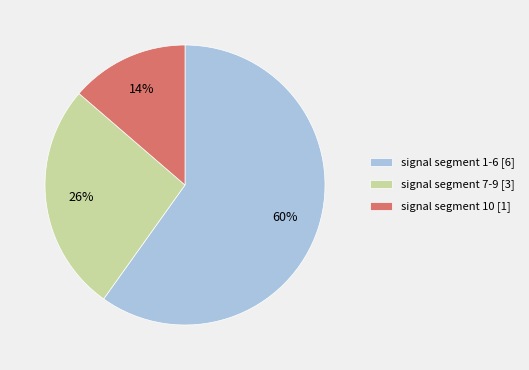

How many segments does this pie chart have?

3